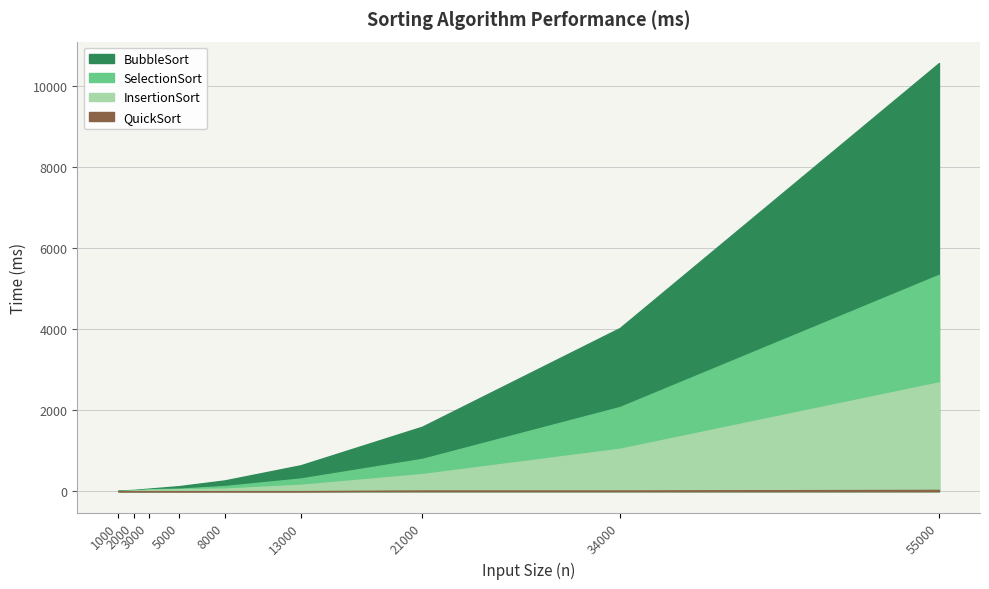

True or false: InsertionSort and QuickSort intersect in this chart.

False